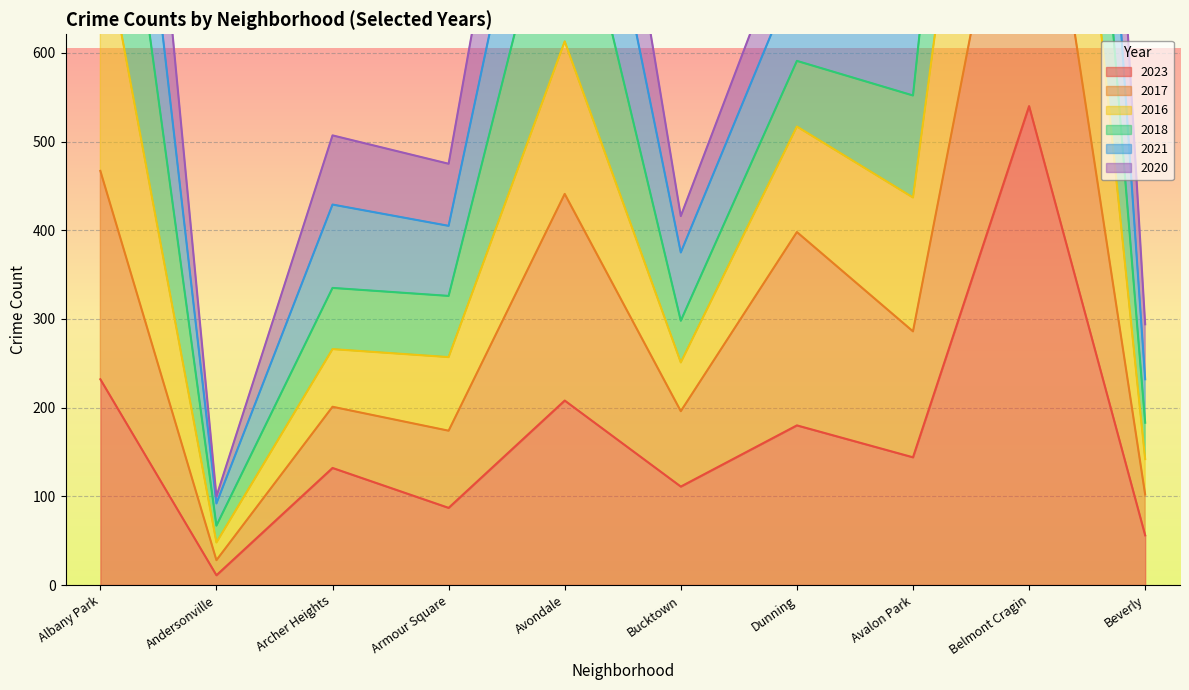

What is the highest value of the 2017 series?

960